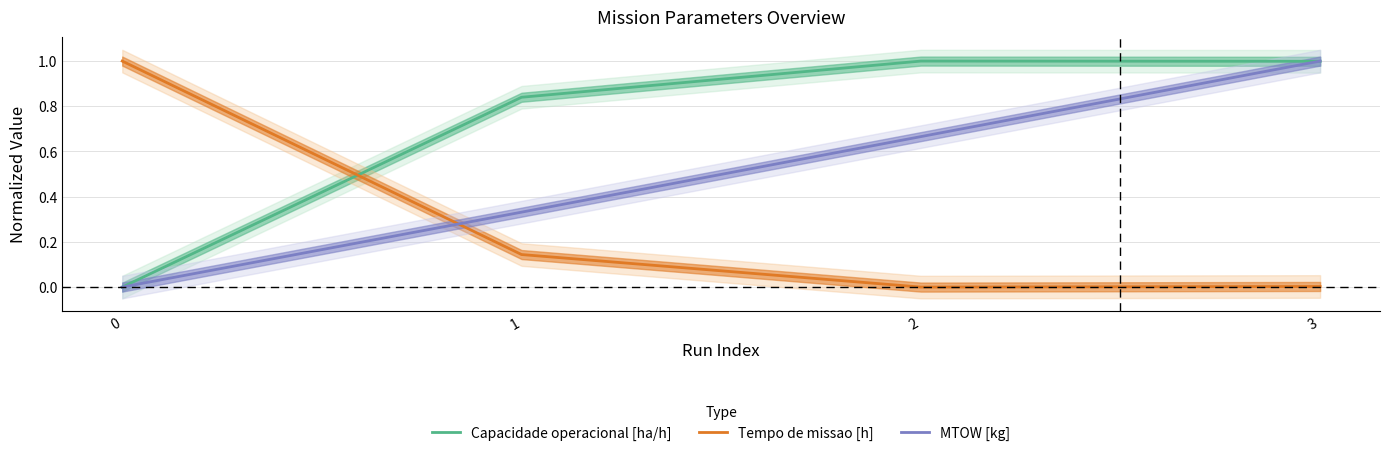

Is this an area chart (filled region under the line)?

No